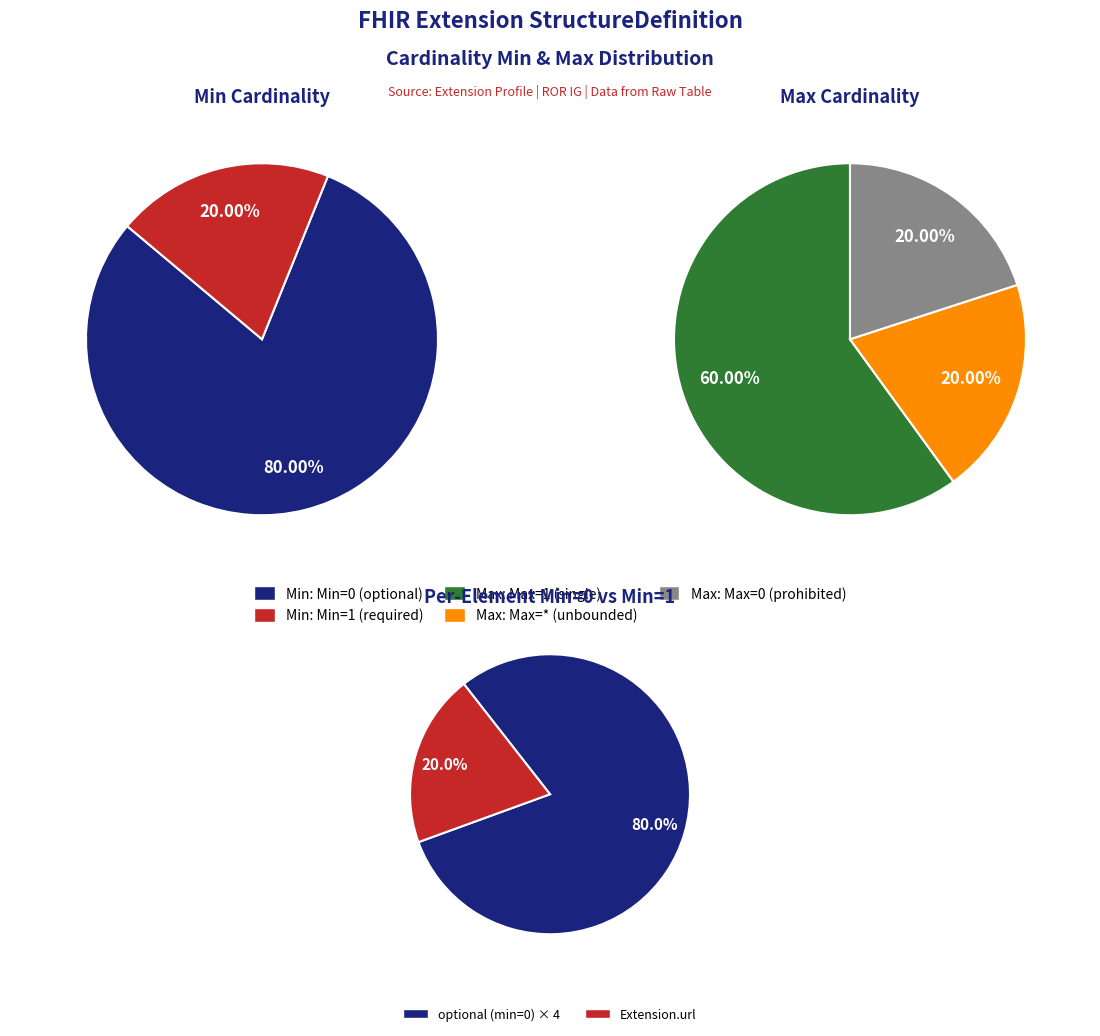

Combined, what portion of the pie is Extension.url and Extension.extension?

100.0%